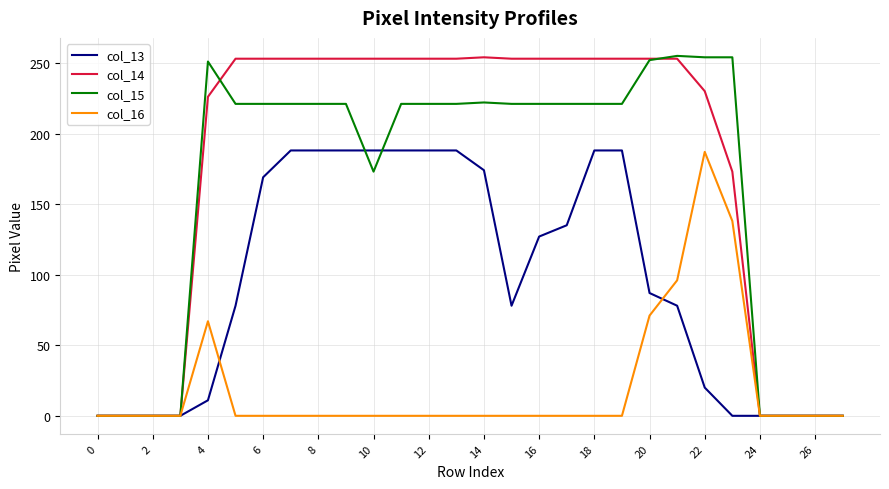

What is the greatest value displayed?

255